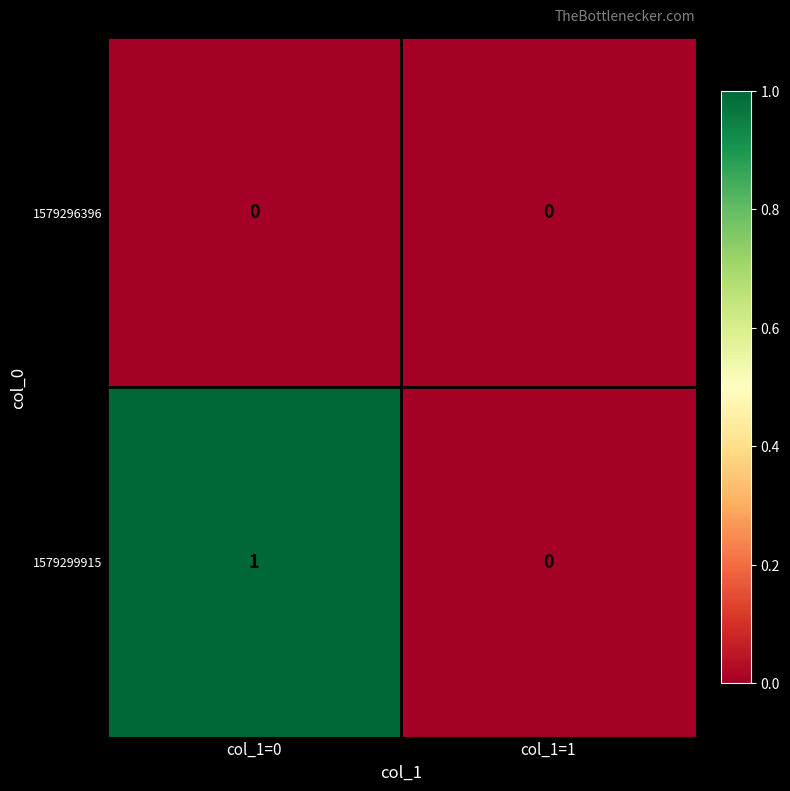

How many data points does each series have?

2